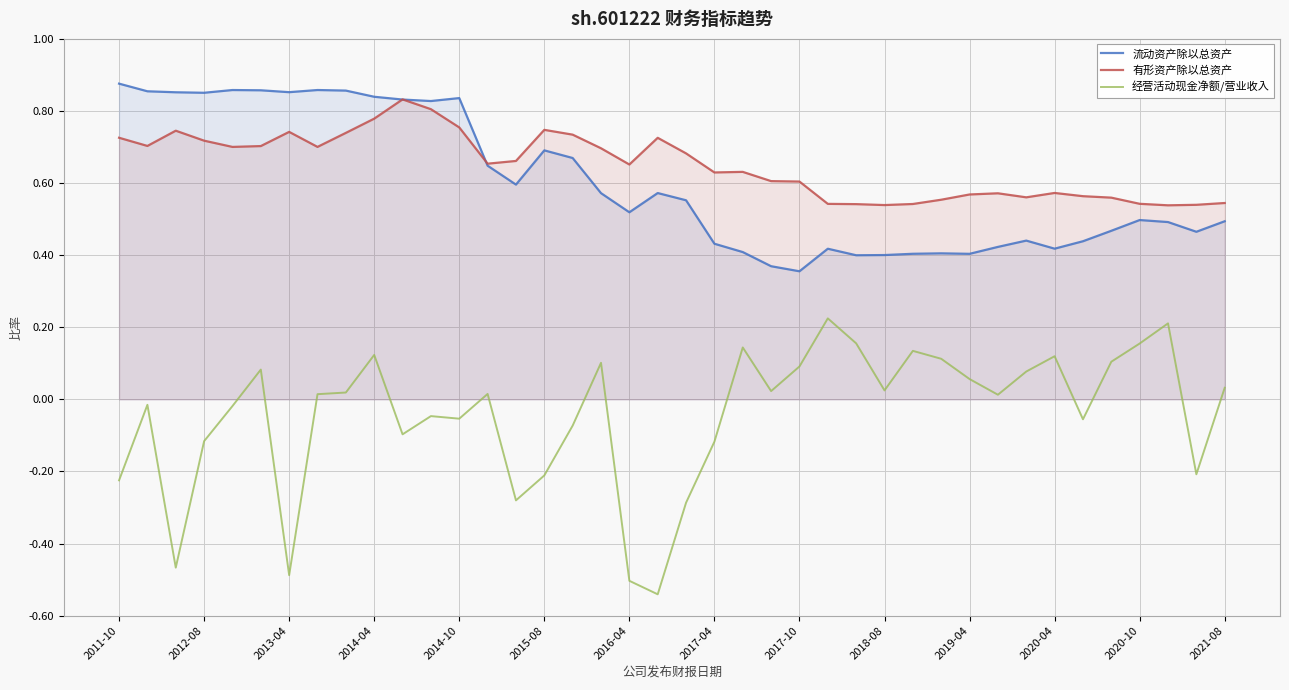

True or false: 流动资产除以总资产 has more than 2 interior local peaks.

True